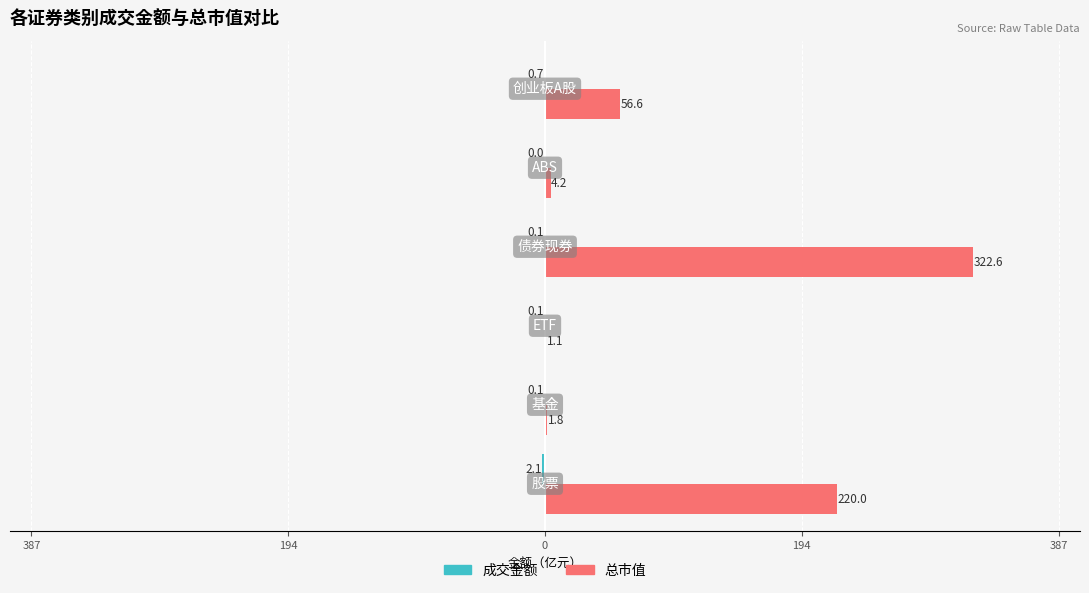

What is the minimum value shown in the chart?

-2.1